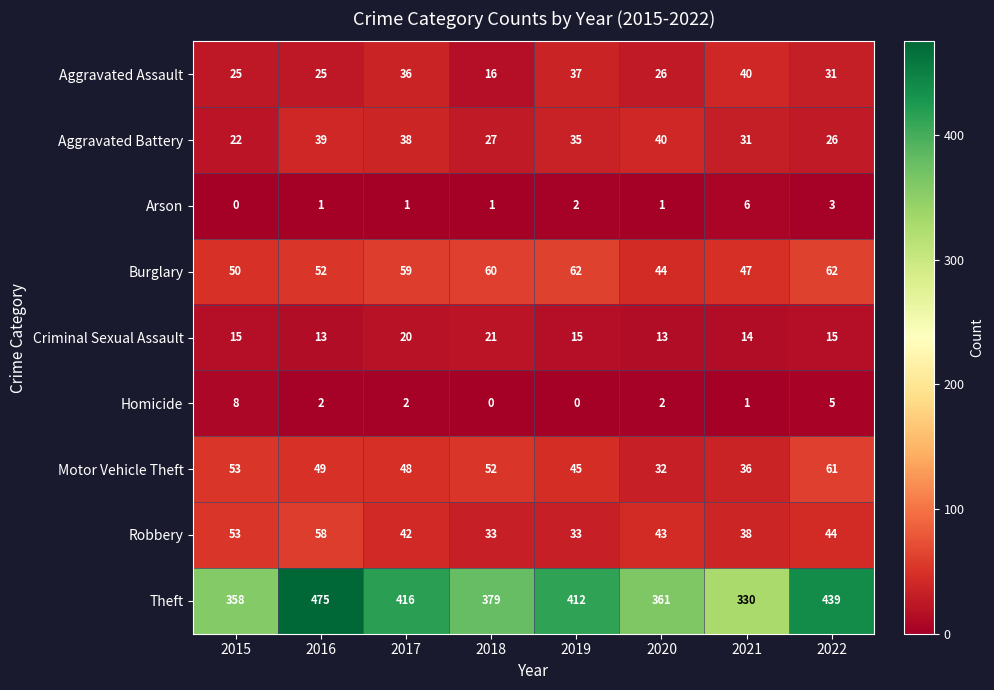

What is the sum of the Theft values at 2022 and 2021?

769